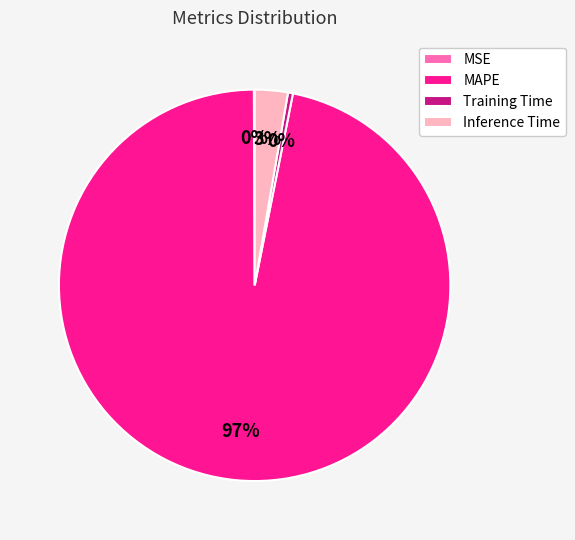

Which category has the biggest portion of the pie?

MAPE